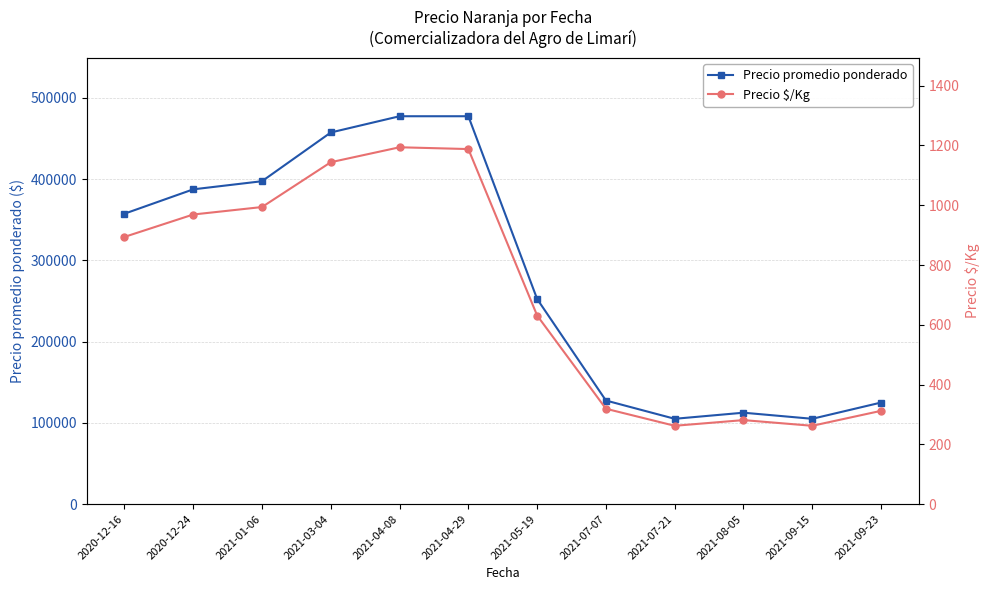

Is it true that Precio $/Kg equals 64 at 2021-09-23?

False